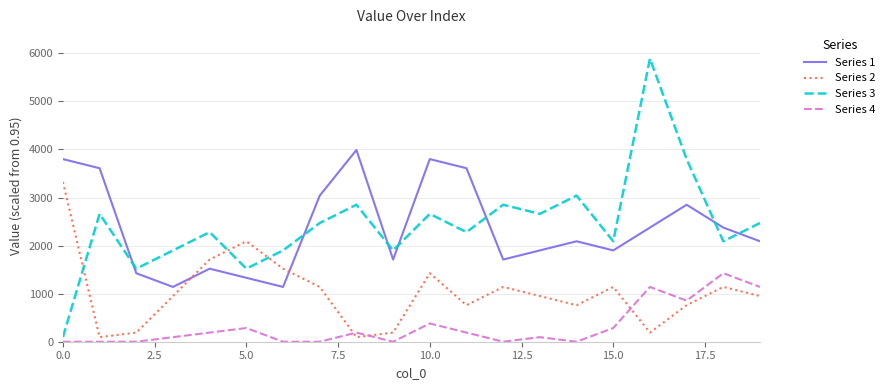

How many lines are shown in the chart?

4